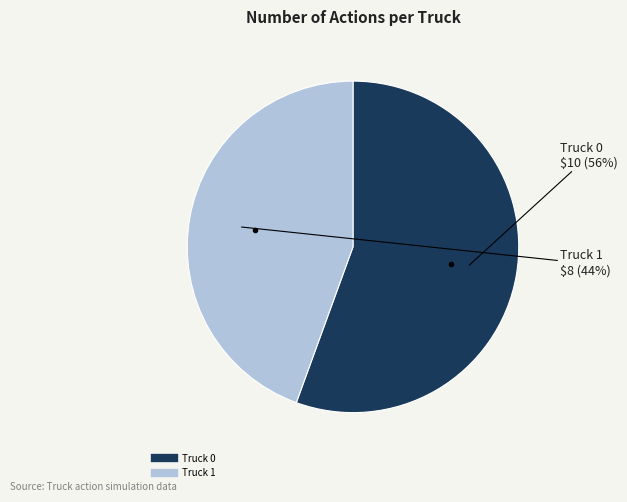

What is the ratio of the value at Truck 1 to the value at Truck 0?

0.8